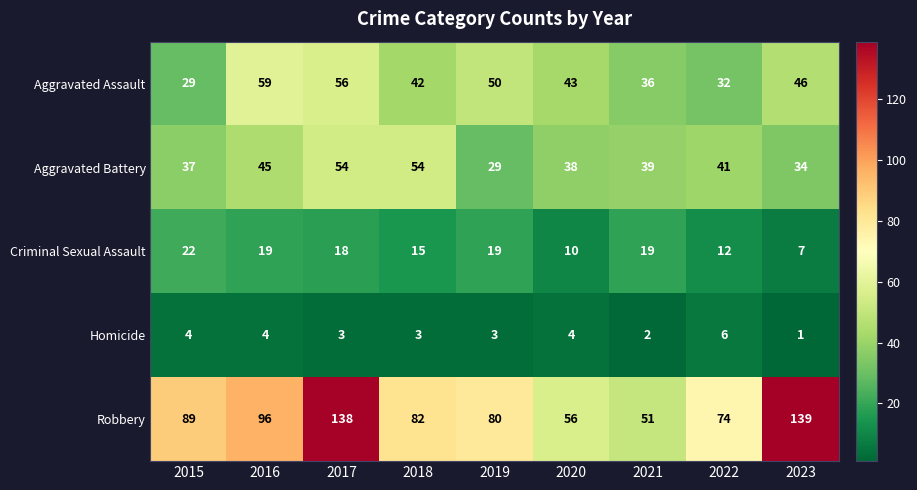

What is the sum of all Aggravated Assault values?

393